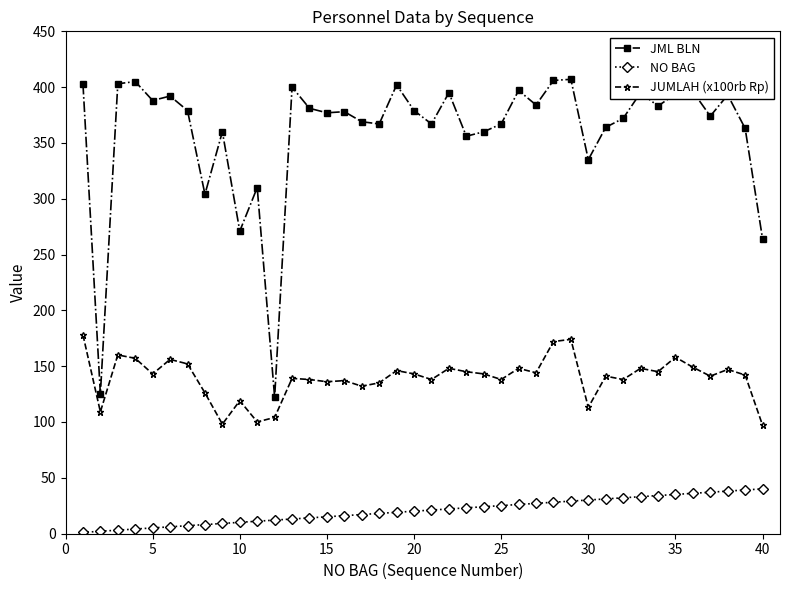

Count the number of categories in the chart.

40